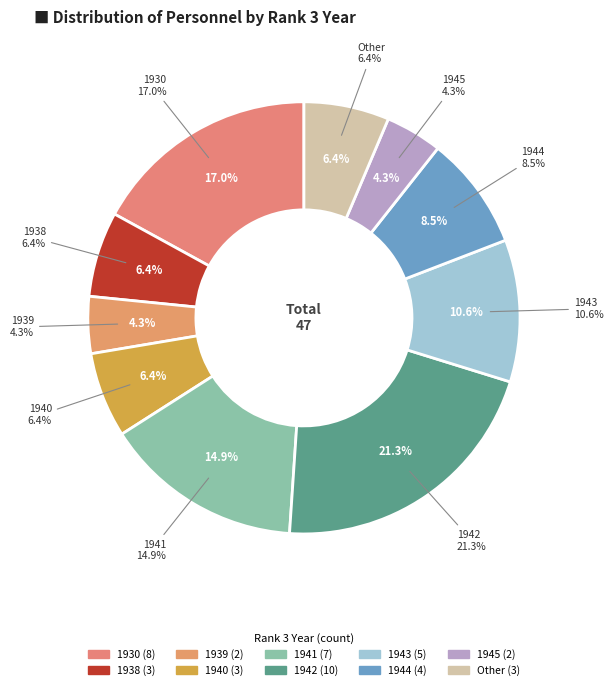

Does 1941 represent more than half of the total?

No